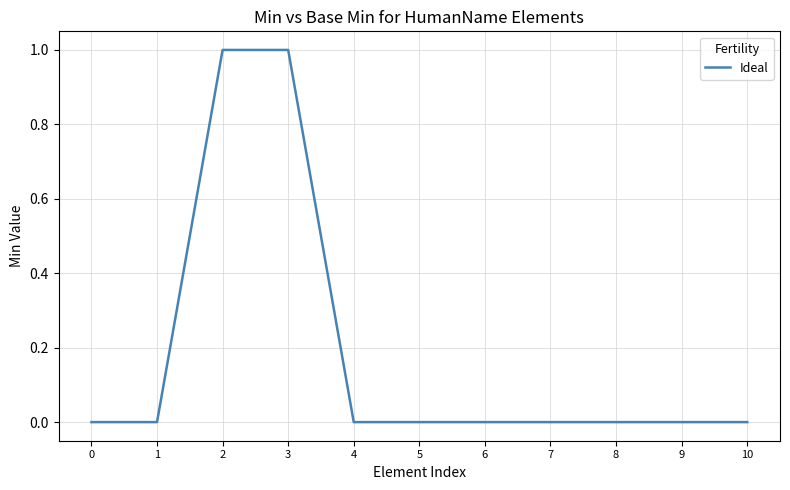

Is it true that the value at 2 is 2?

False